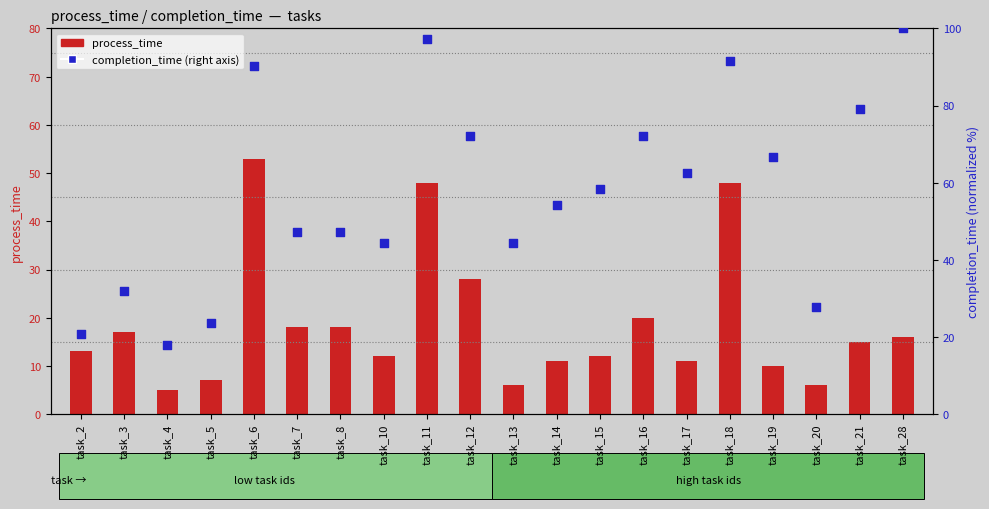

At which category is the sum across all series the highest?

task_11